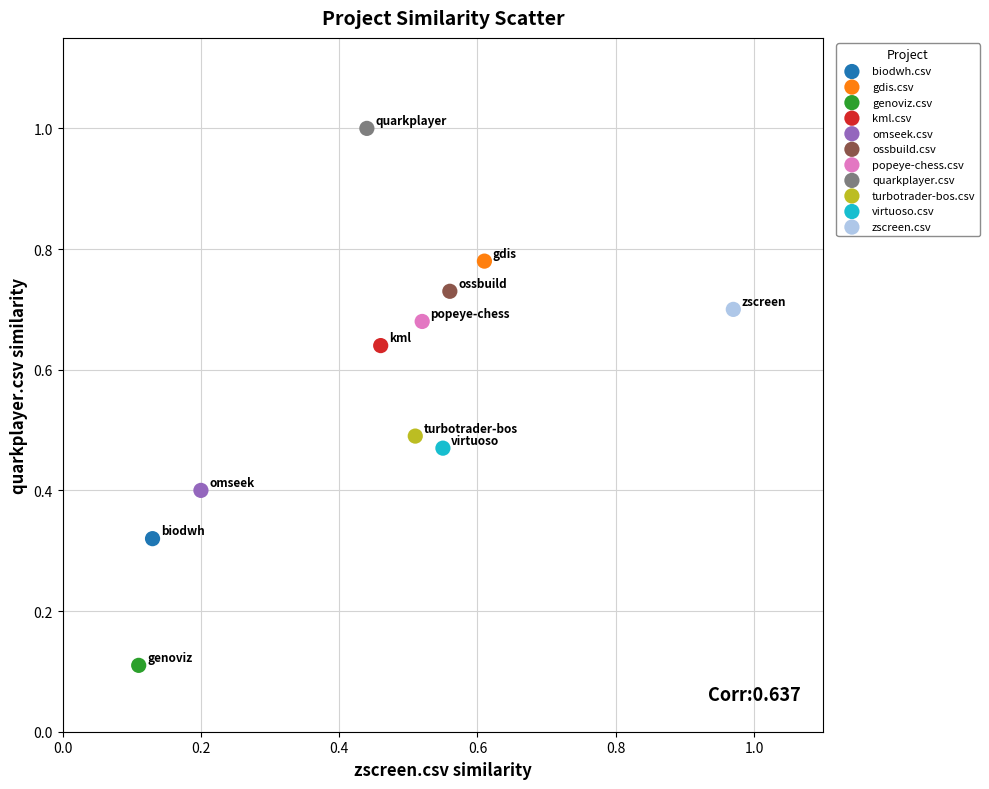

Which series reaches the maximum Y coordinate?

quarkplayer.csv